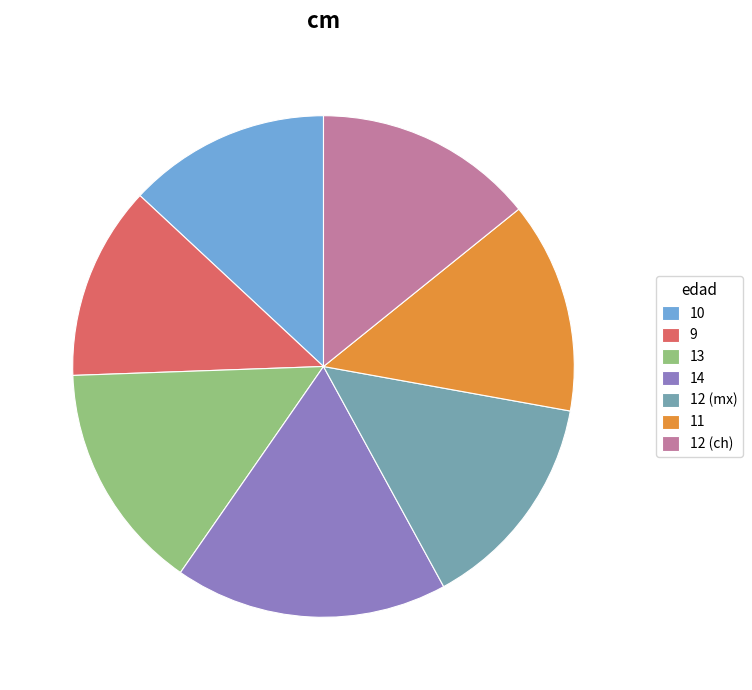

Is there a majority slice in this chart?

No